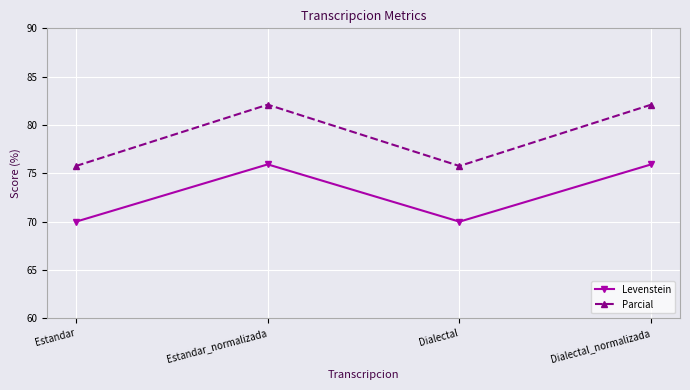

At which label does Levenstein first exceed 75?

Estandar_normalizada